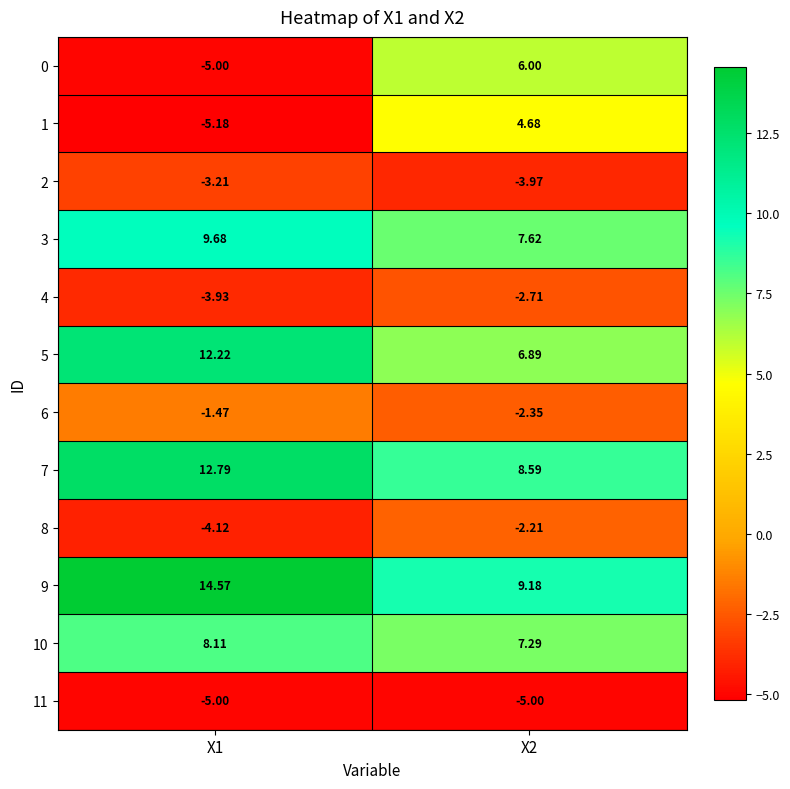

Is the value of 4 at X2 greater than the value of 9 at X2?

No